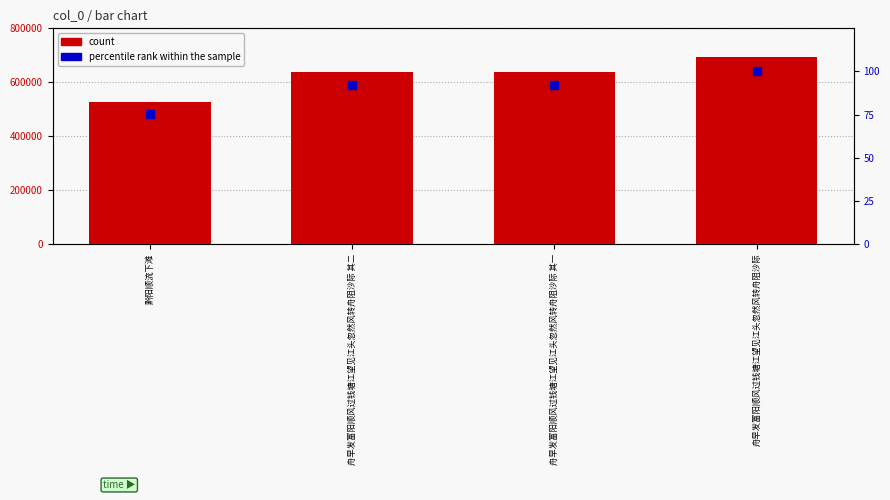

Which series reaches the maximum Y coordinate?

count